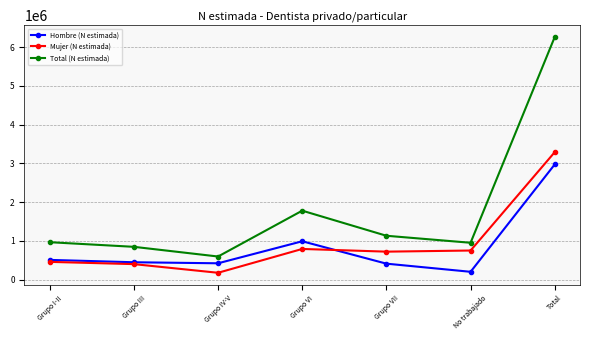

At which category does Mujer (N estimada) reach its first local valley?

Grupo IV-V